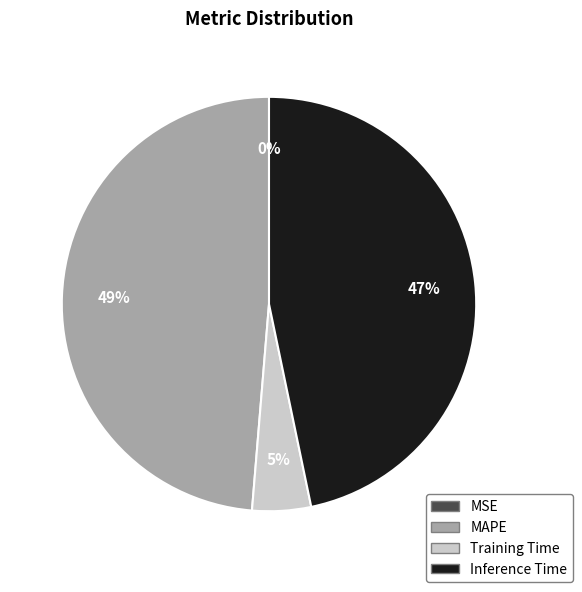

Is there any slice that represents more than half of the pie?

No